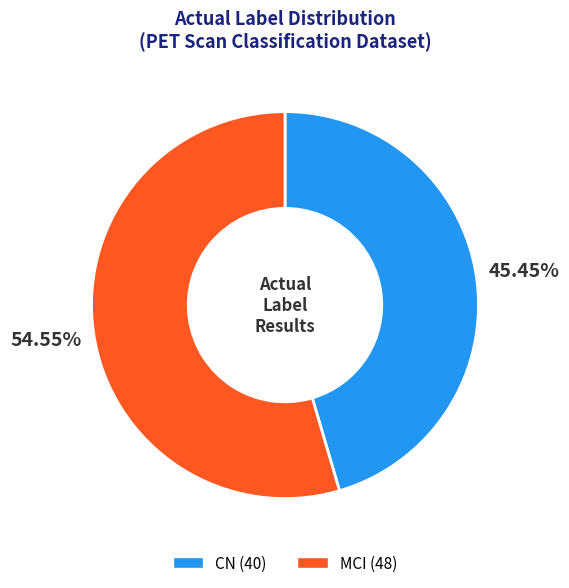

Which slice represents more than half of the pie?

MCI